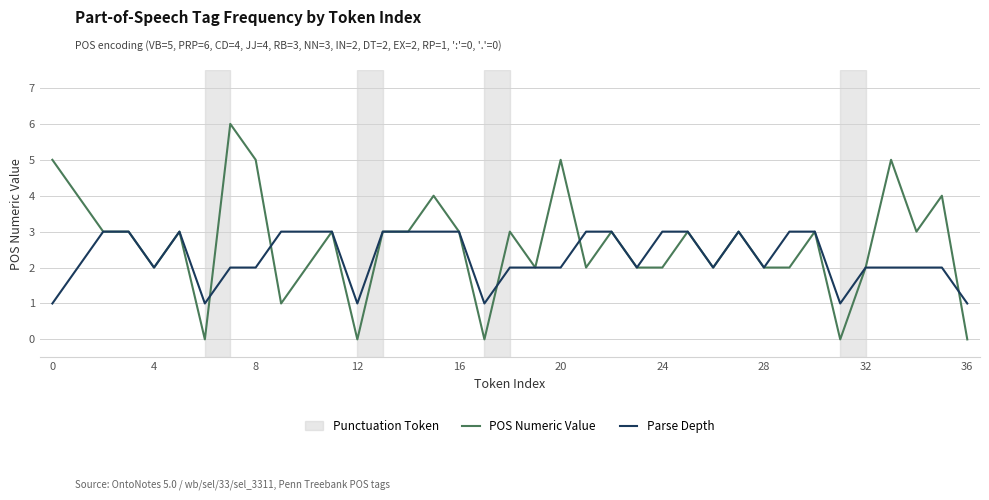

Which series has the largest total across all categories?

POS Numeric Value